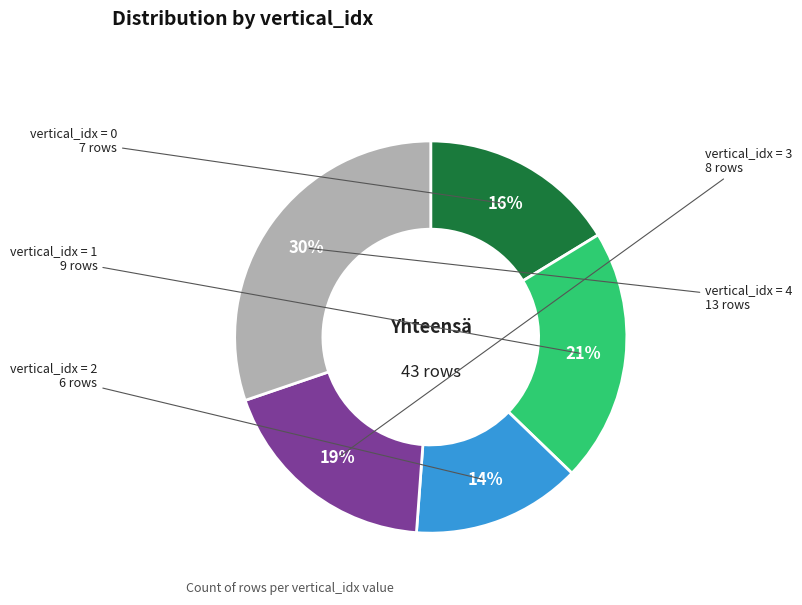

Is there any slice that represents more than half of the pie?

No